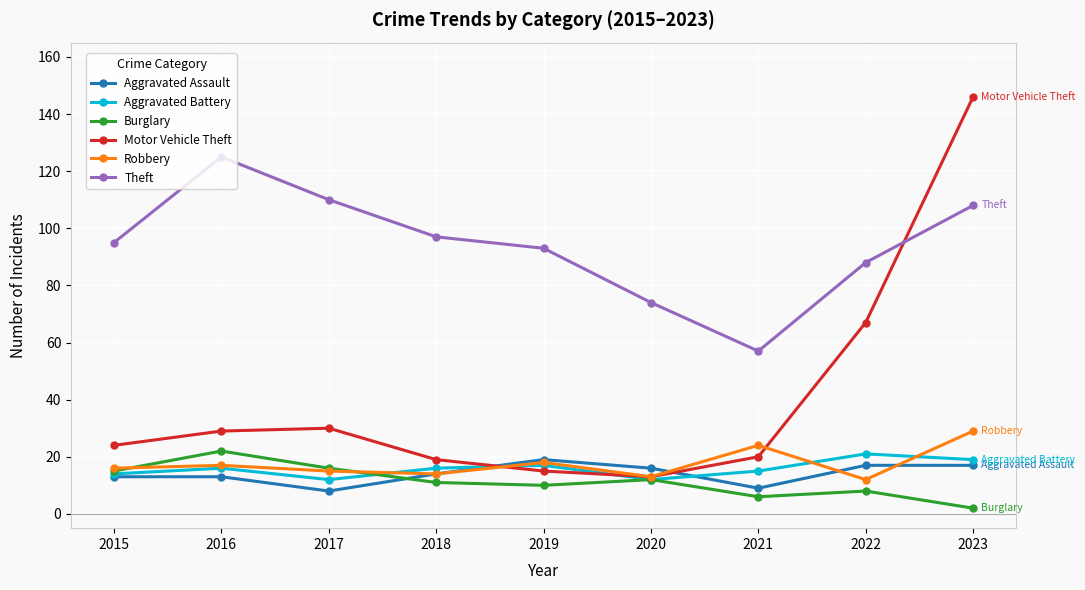

Which series has the largest total across all categories?

Theft